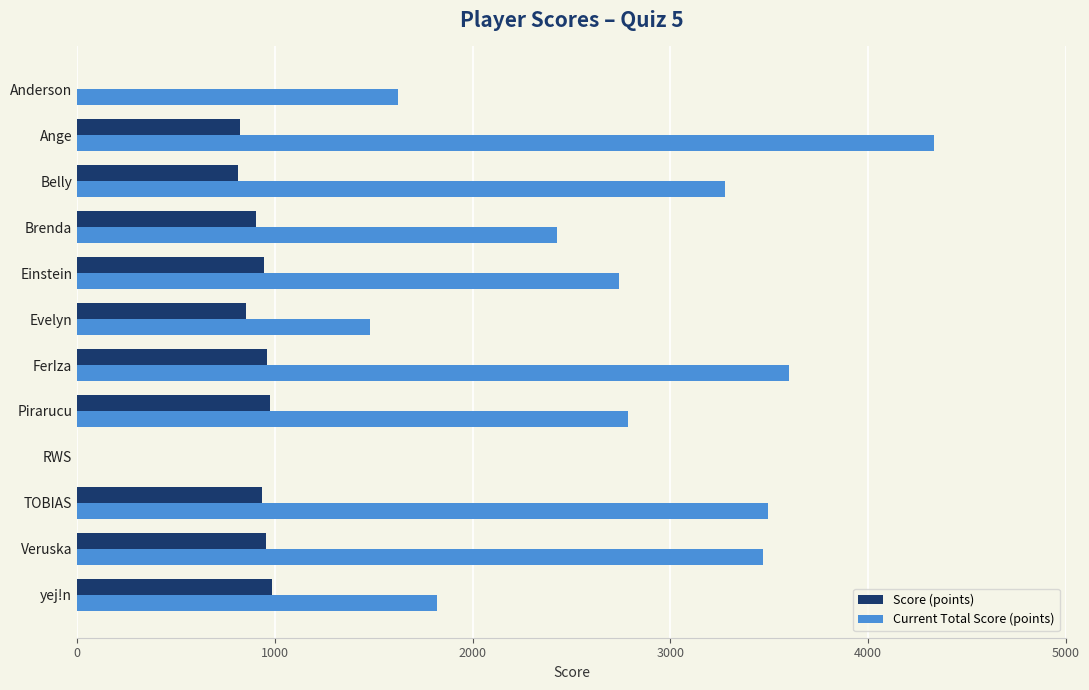

Which series has the largest total across all categories?

Current Total Score (points)